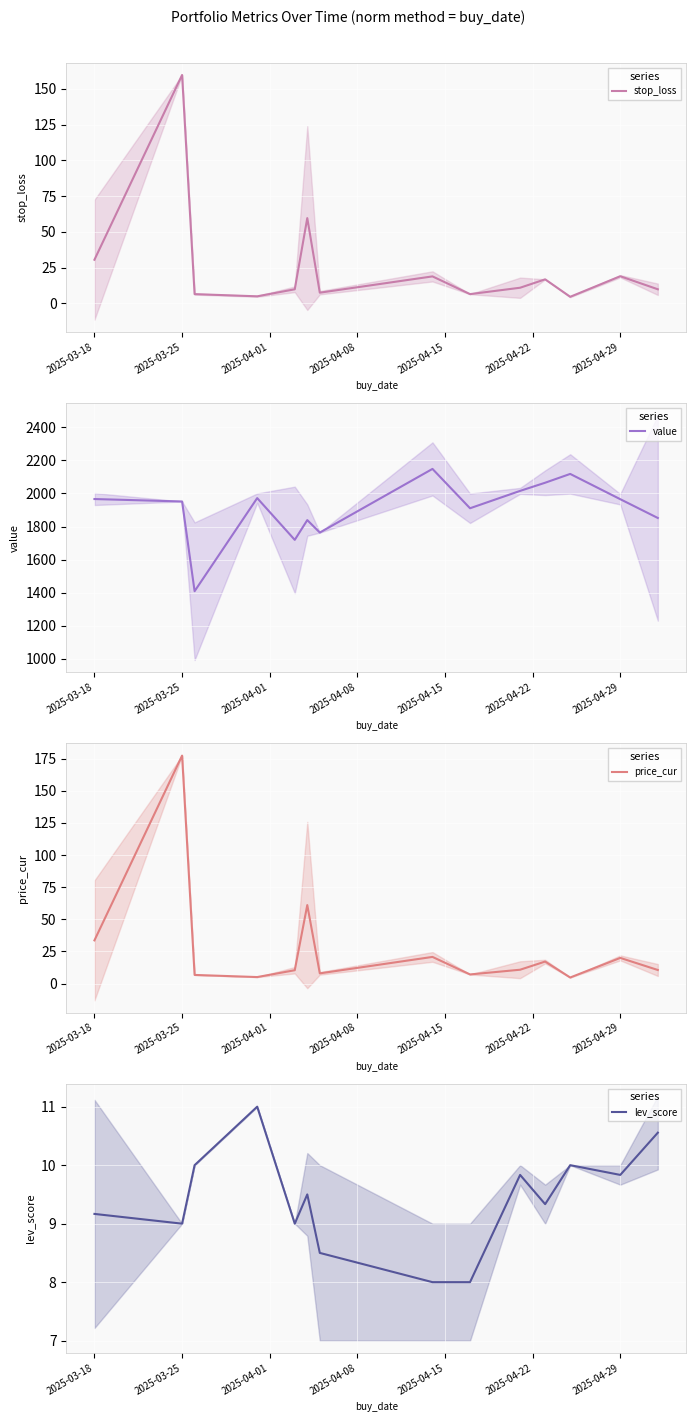

The stop_loss series shows 28.7 at 10. True or false?

False